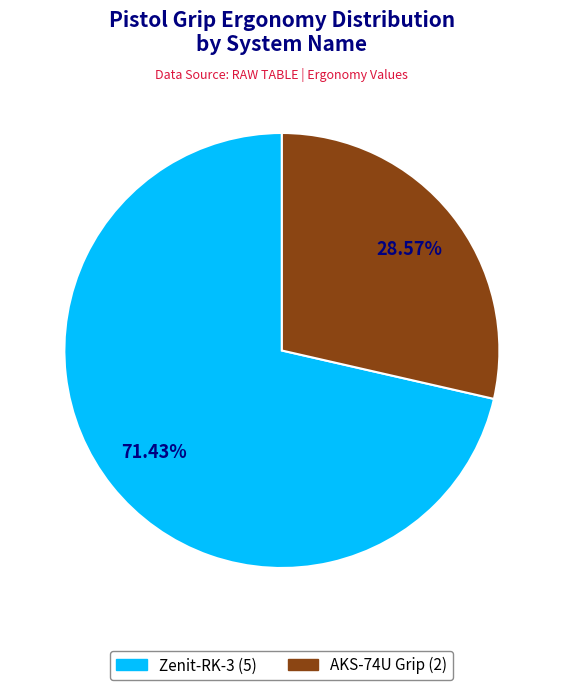

Is there any slice that represents more than half of the pie?

Yes